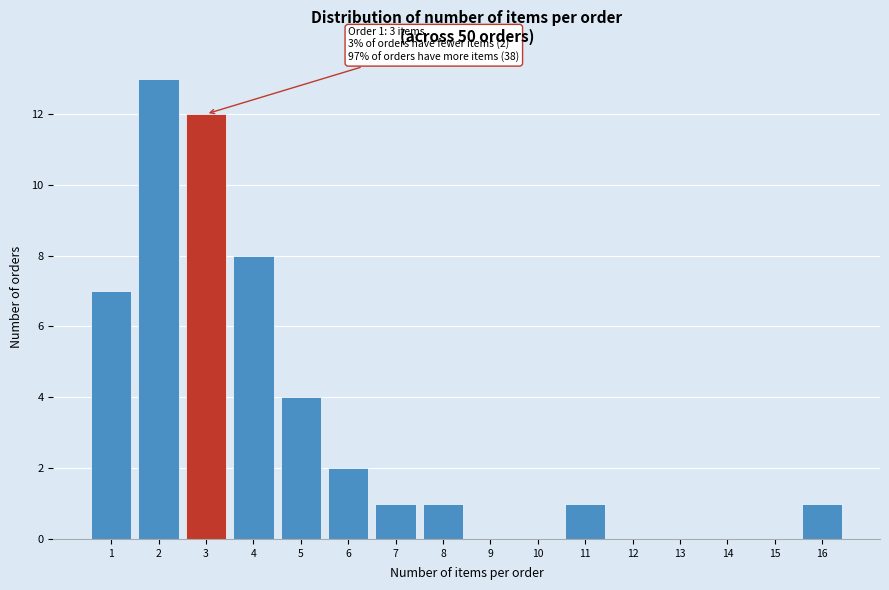

Reading right to left, transcribe all the data shown in this chart.

16=1	15=0	14=0	13=0	12=0	11=1	10=0	9=0	8=1	7=1	6=2	5=4	4=8	3=12	2=13	1=7